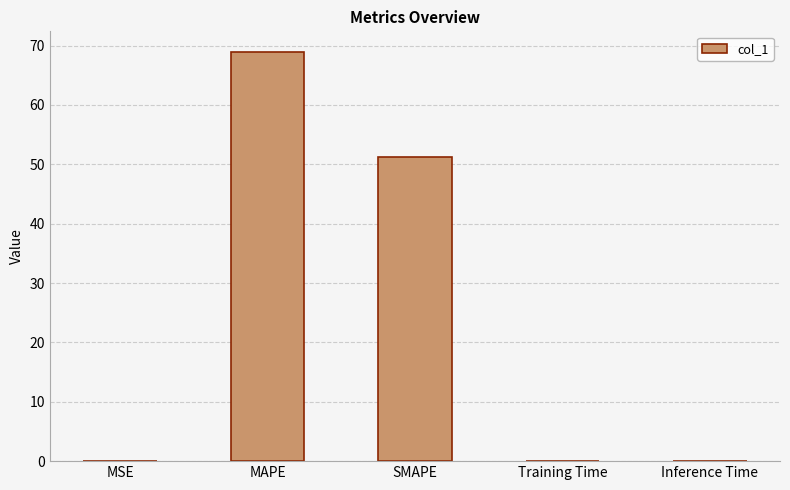

What value does the data have at MAPE?

69.0